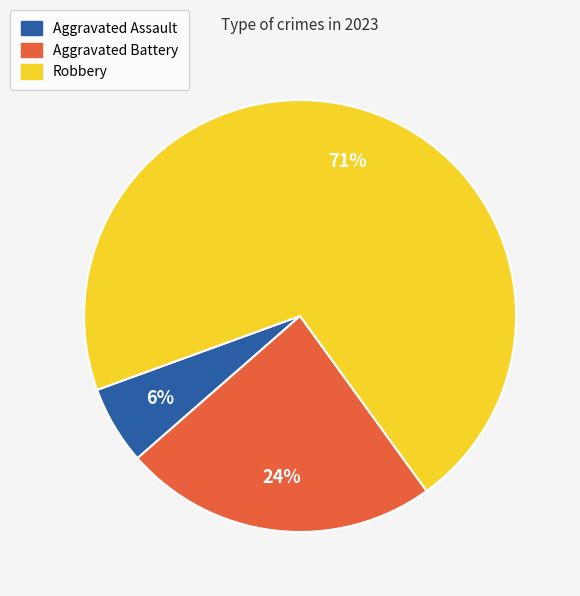

What is the ratio of the value at Aggravated Assault to the value at Robbery?

0.1